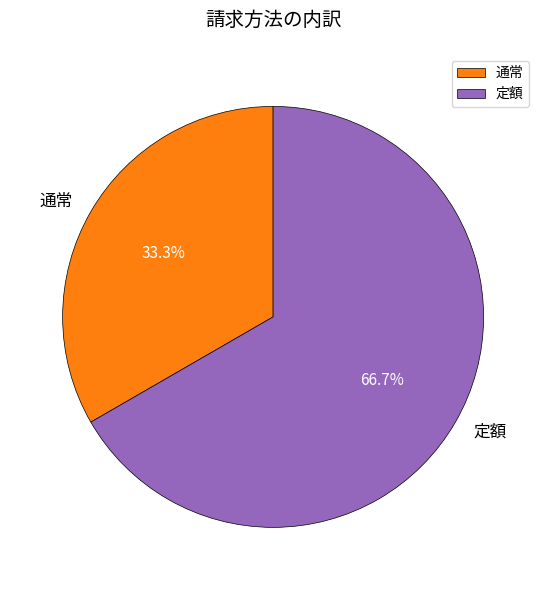

What is the smallest slice in the pie chart?

通常